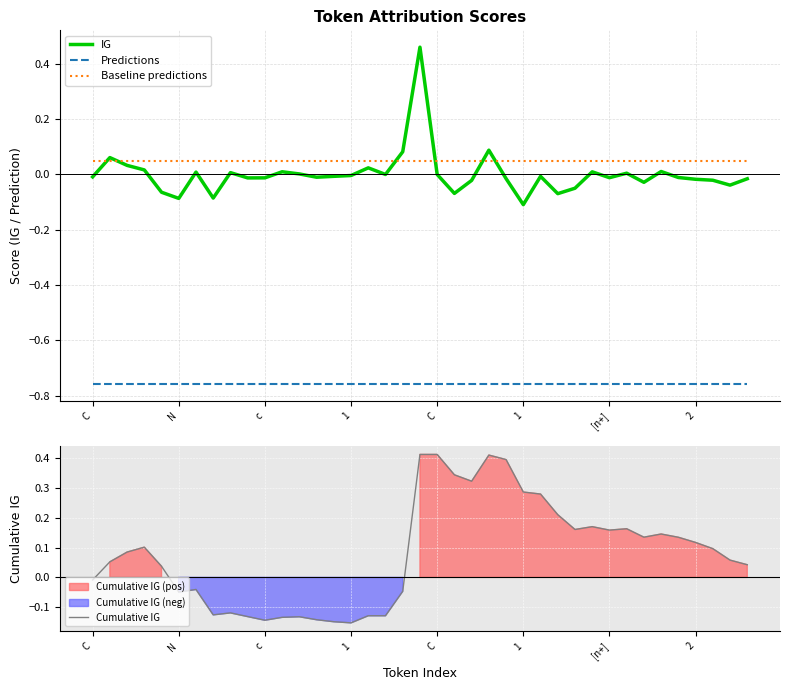

Does the chart display data point markers on the line(s)?

No